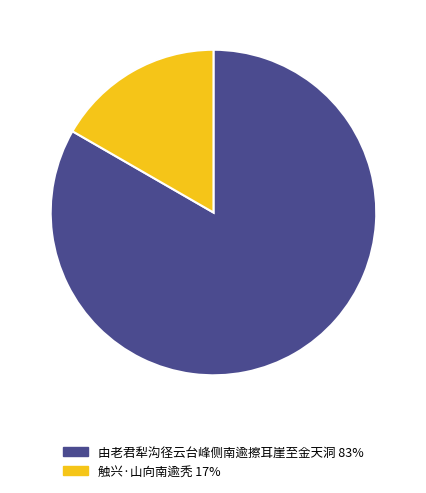

Rank the categories by value from highest to lowest.

由老君犁沟径云台峰侧南逾擦耳崖至金天洞, 触兴·山向南逾秃